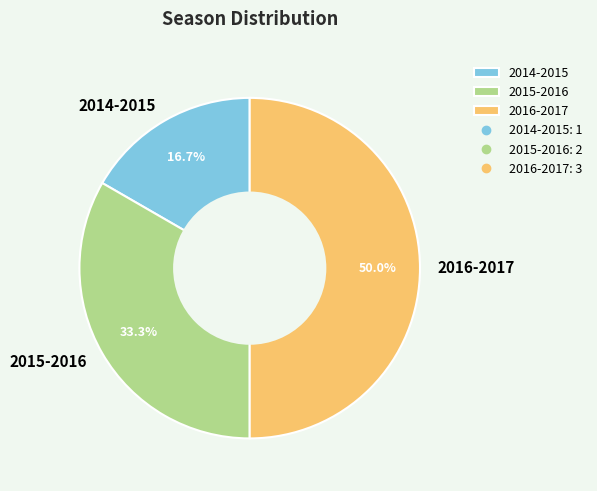

To the nearest percent, what is the difference between the largest and smallest slice percentages?

33%